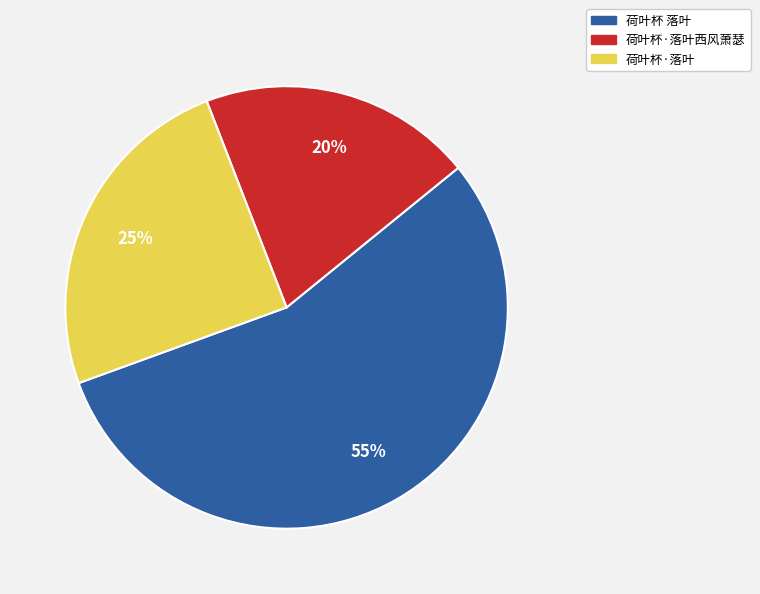

How many segments does this pie chart have?

3